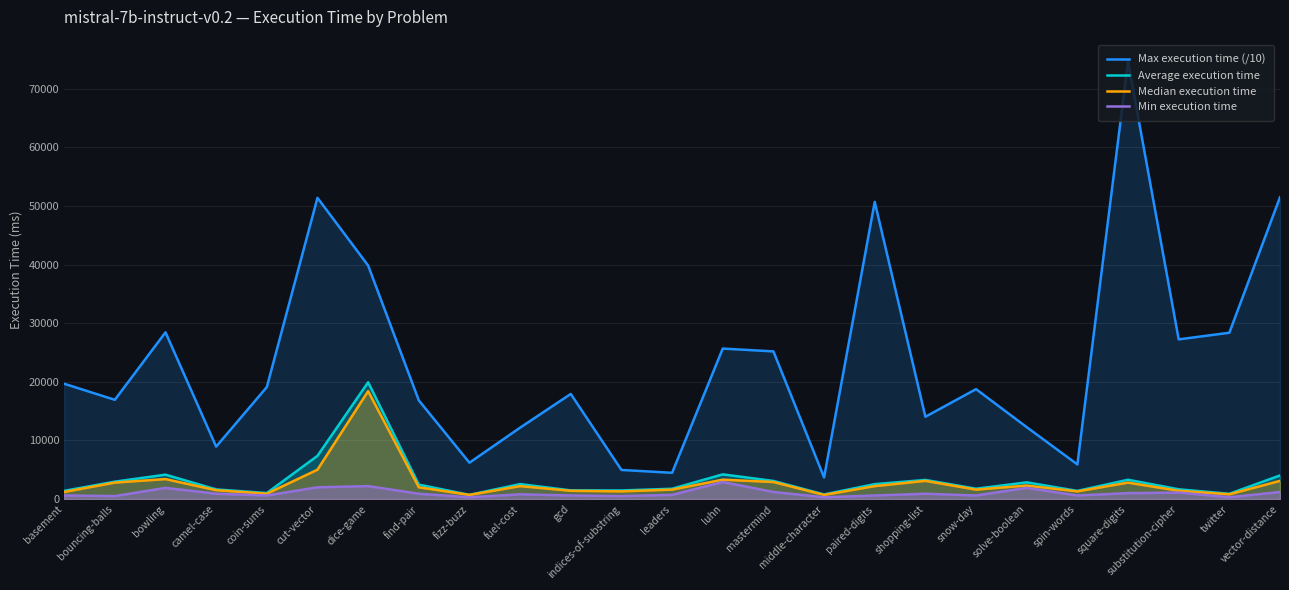

The Max execution time (/10) series shows 5250.8 at middle-character. True or false?

False